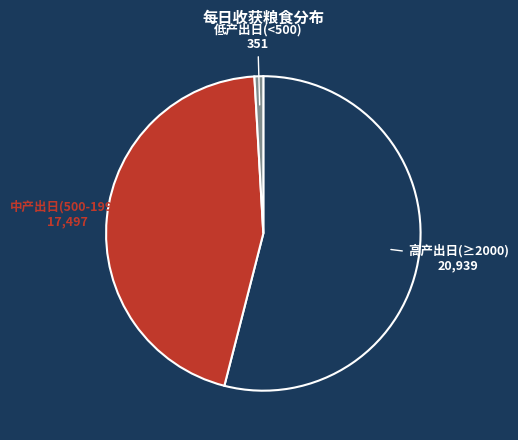

How many segments does this pie chart have?

3